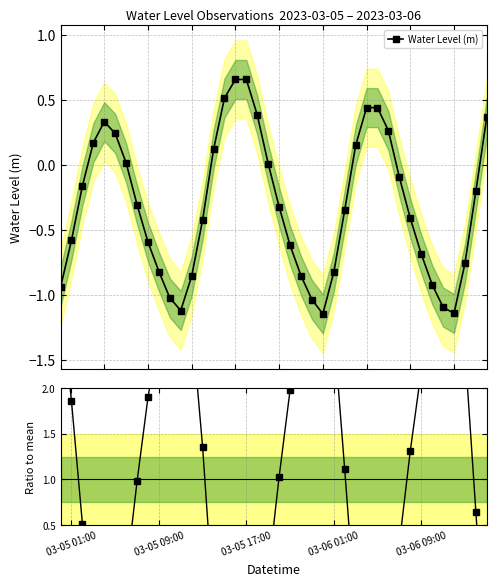

In Water Level (m), how many points are lower than both neighbors (excluding endpoints)?

3